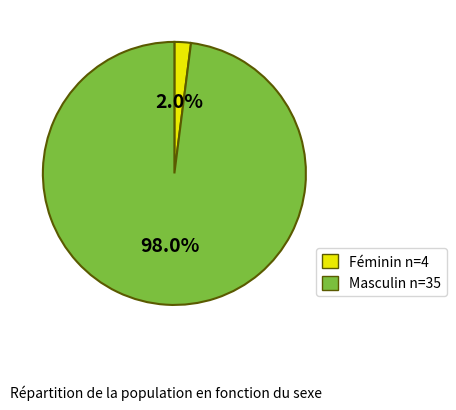

To the nearest percent, what is the average slice percentage?

50%